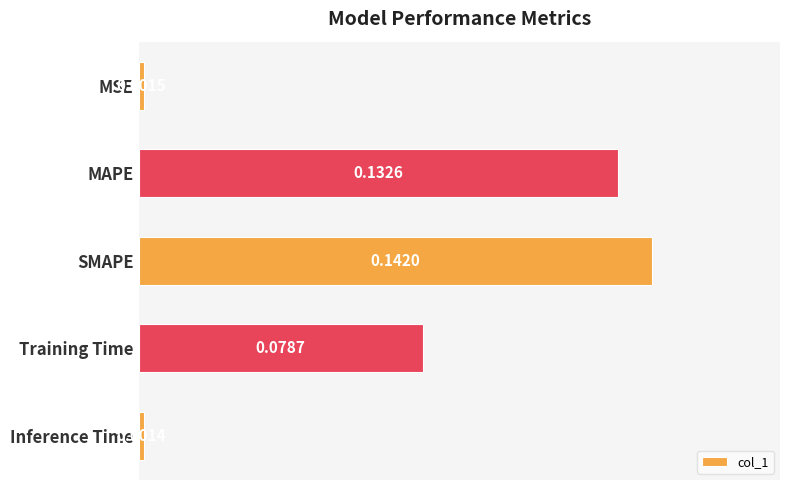

At which category does the chart reach its minimum across all series?

Inference Time